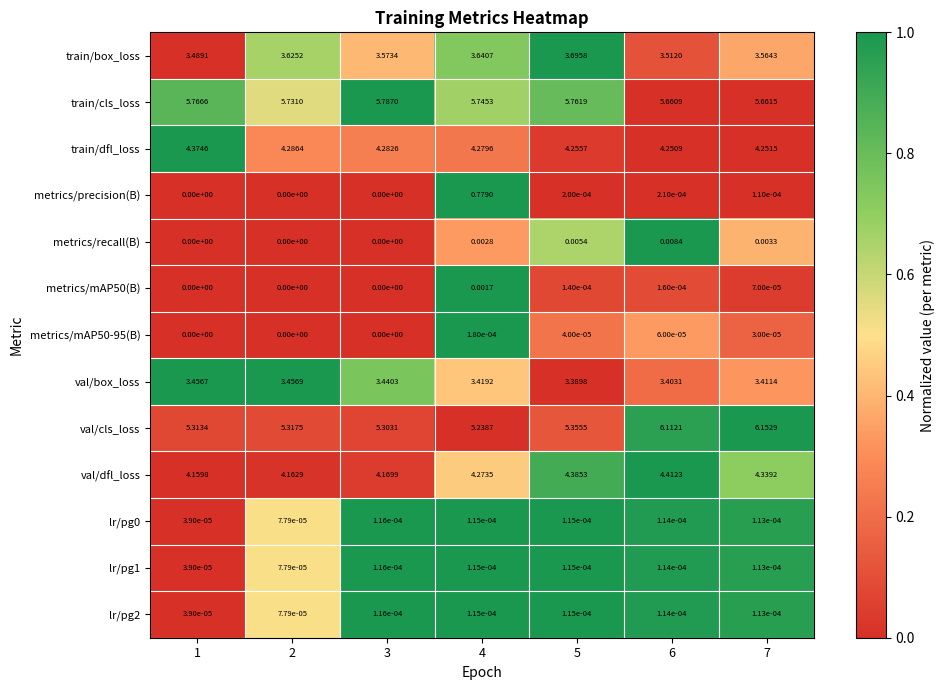

Which series changed the most between 3 and 6?

val/cls_loss